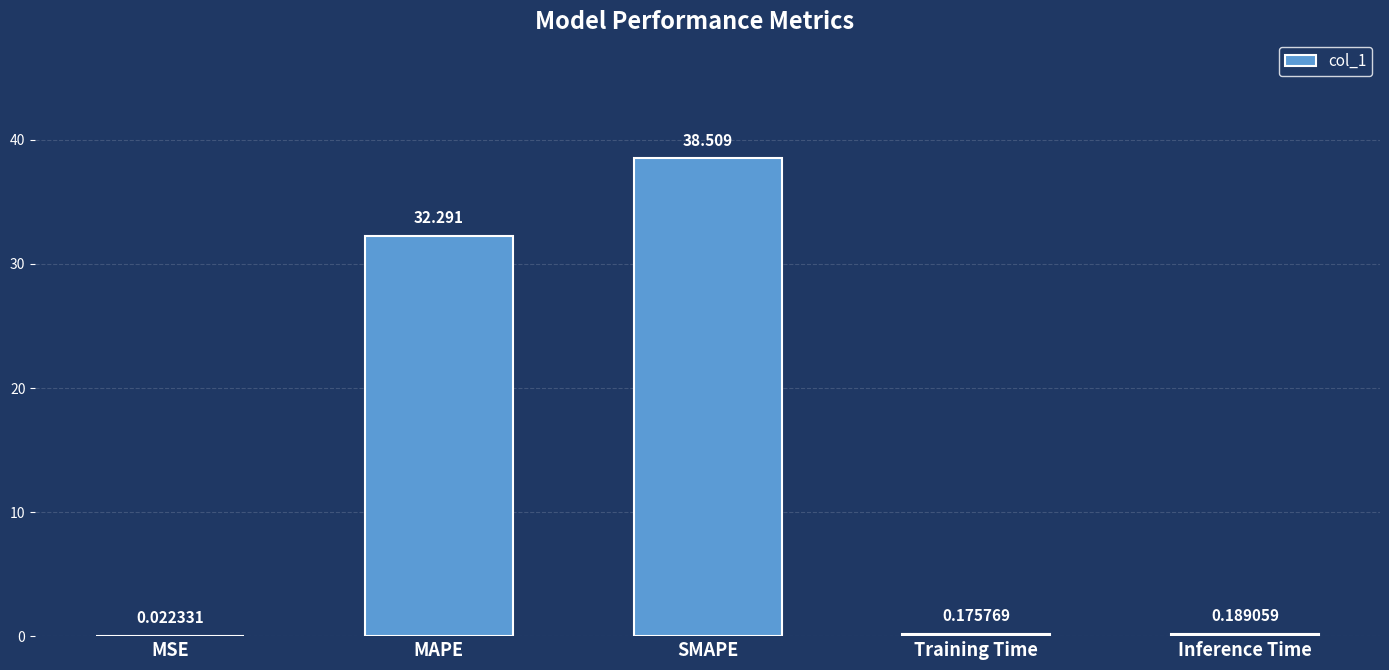

Which has a higher value, MSE or MAPE?

MAPE